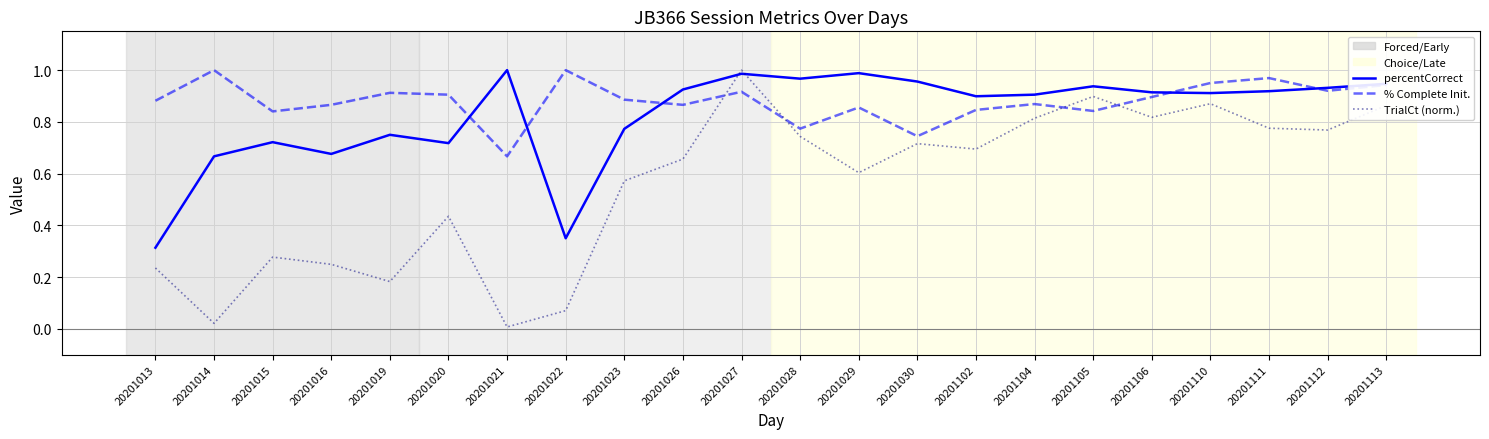

What is the total value across all series at 20201026?

2.4